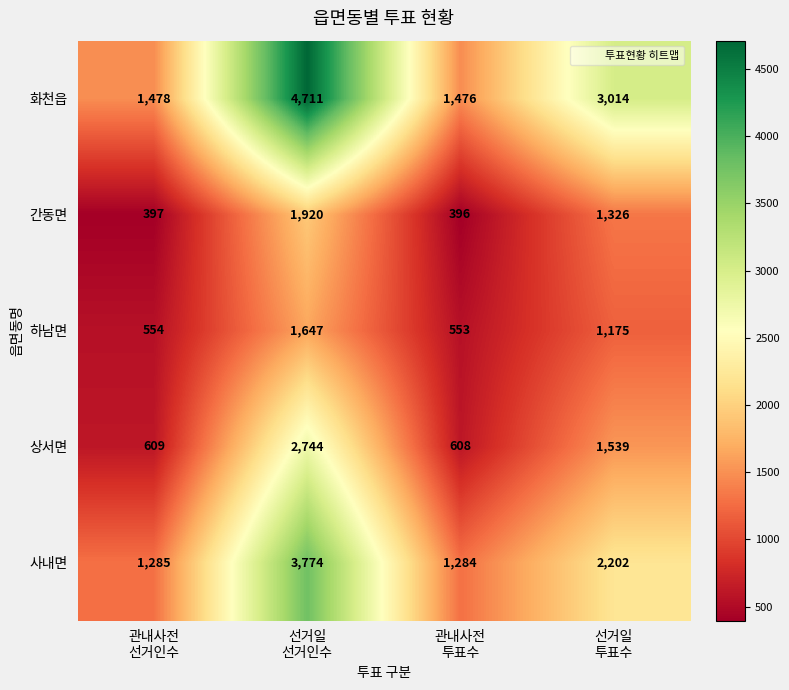

What is the difference between the maximum and minimum values in the 상서면 series?

2136